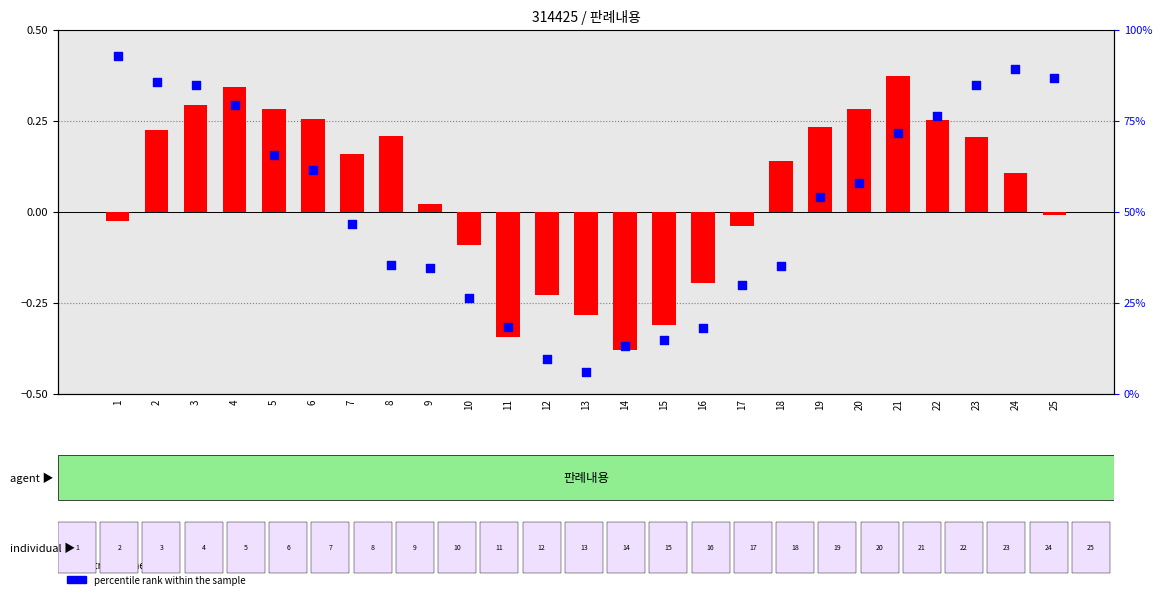

Which series has the largest total across all categories?

percentile rank within the sample